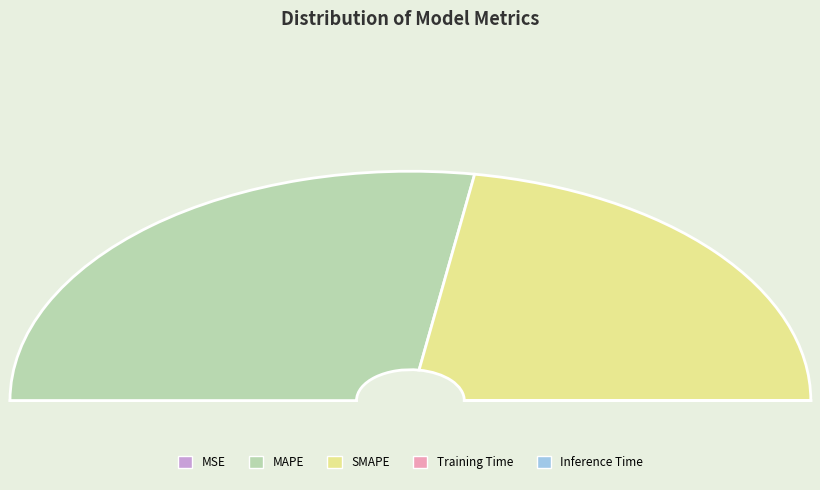

To the nearest percent, what percentage of the pie is SMAPE?

45%